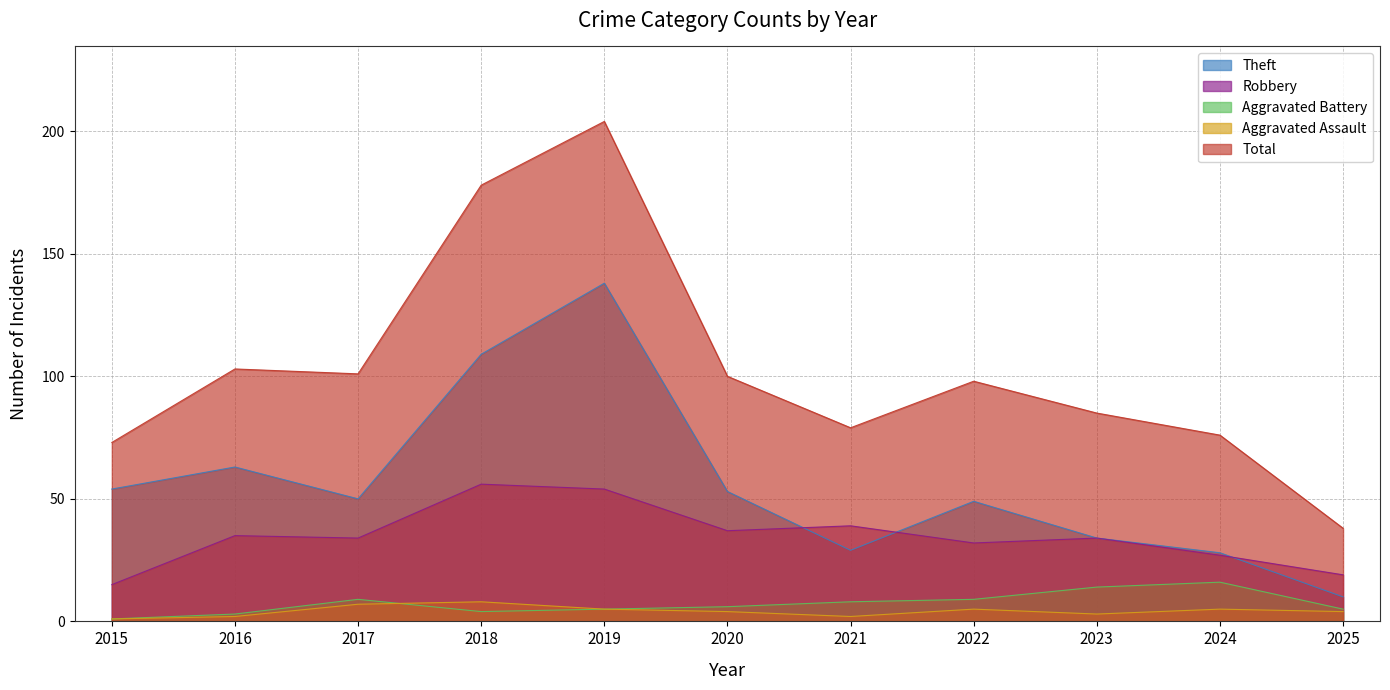

Which series has the widest spread of values?

Total